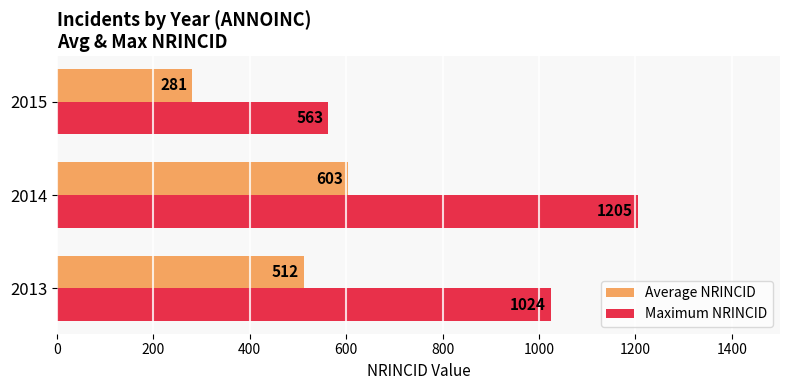

What is the difference between the maximum and minimum values in the Average NRINCID series?

322